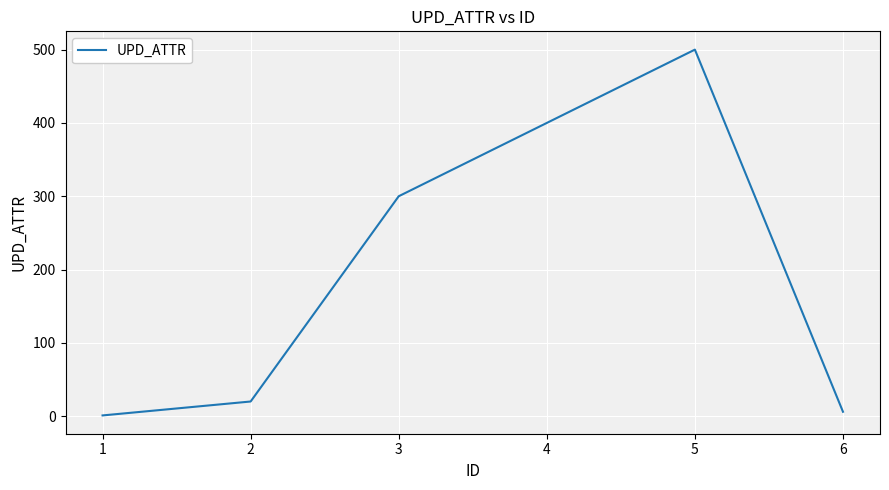

Rank the categories by value from lowest to highest.

1, 6, 2, 3, 5